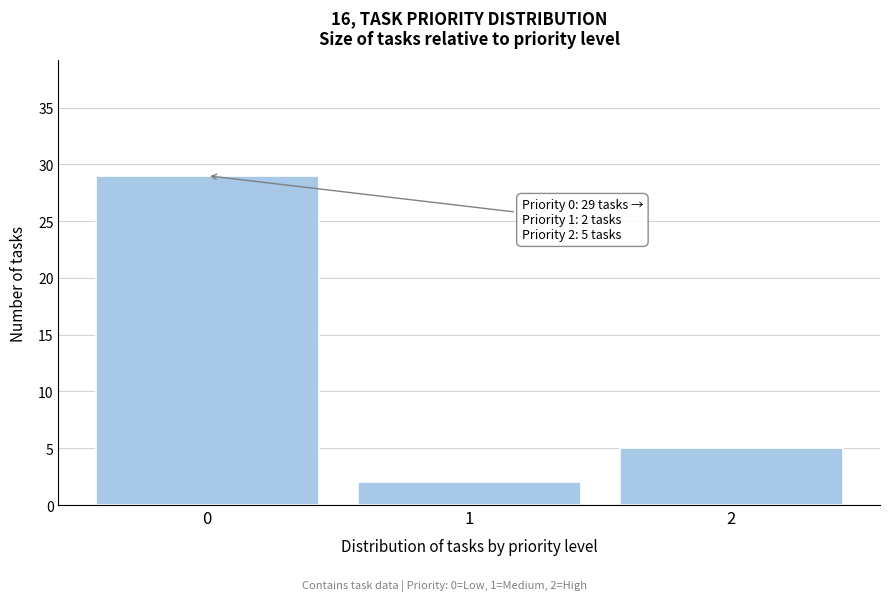

Reading right to left, extract all data points from this chart.

2=5	1=2	0=29